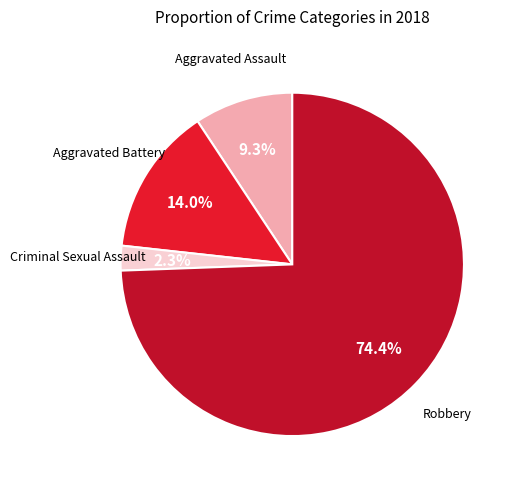

Does any single category account for the majority?

Yes